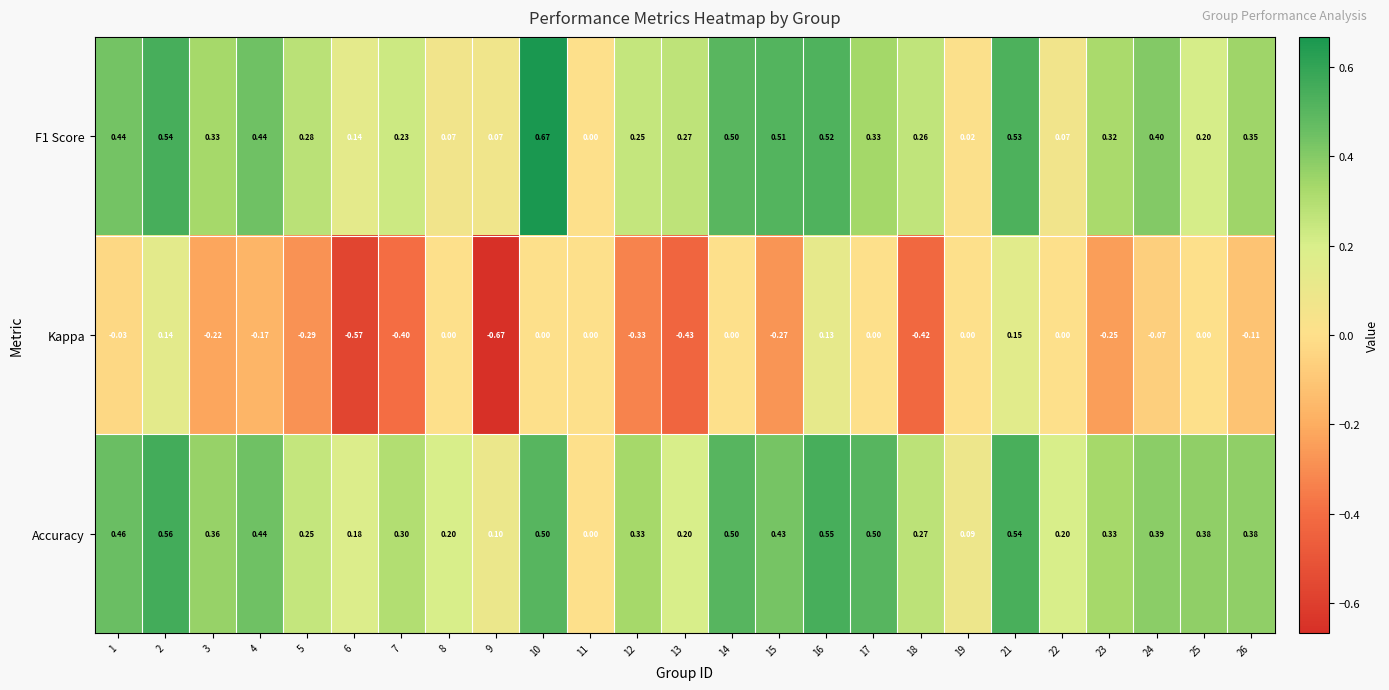

Between 4 and 18, which series saw the biggest shift?

Kappa